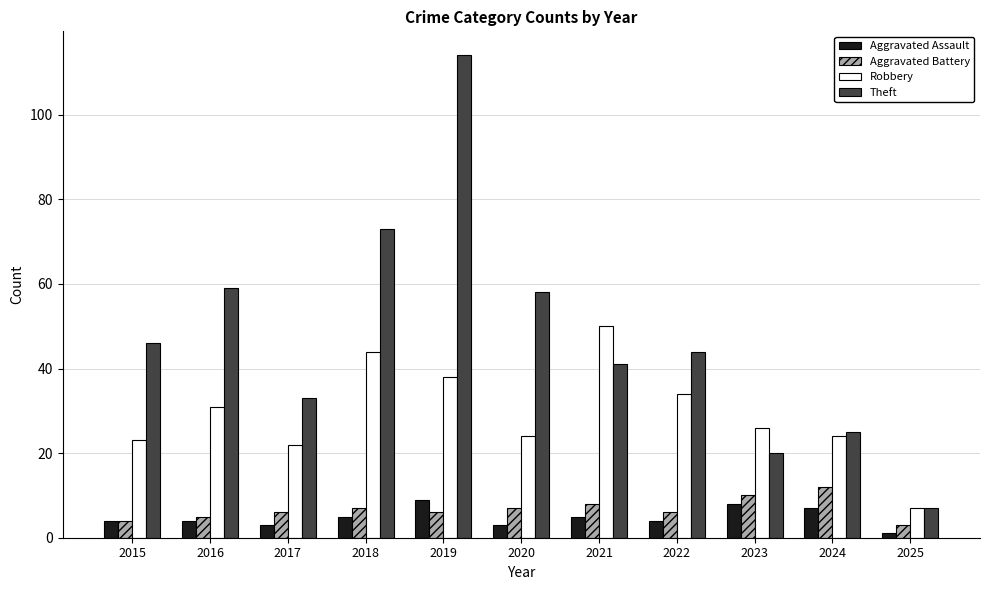

What is the average value of the Theft series?

47